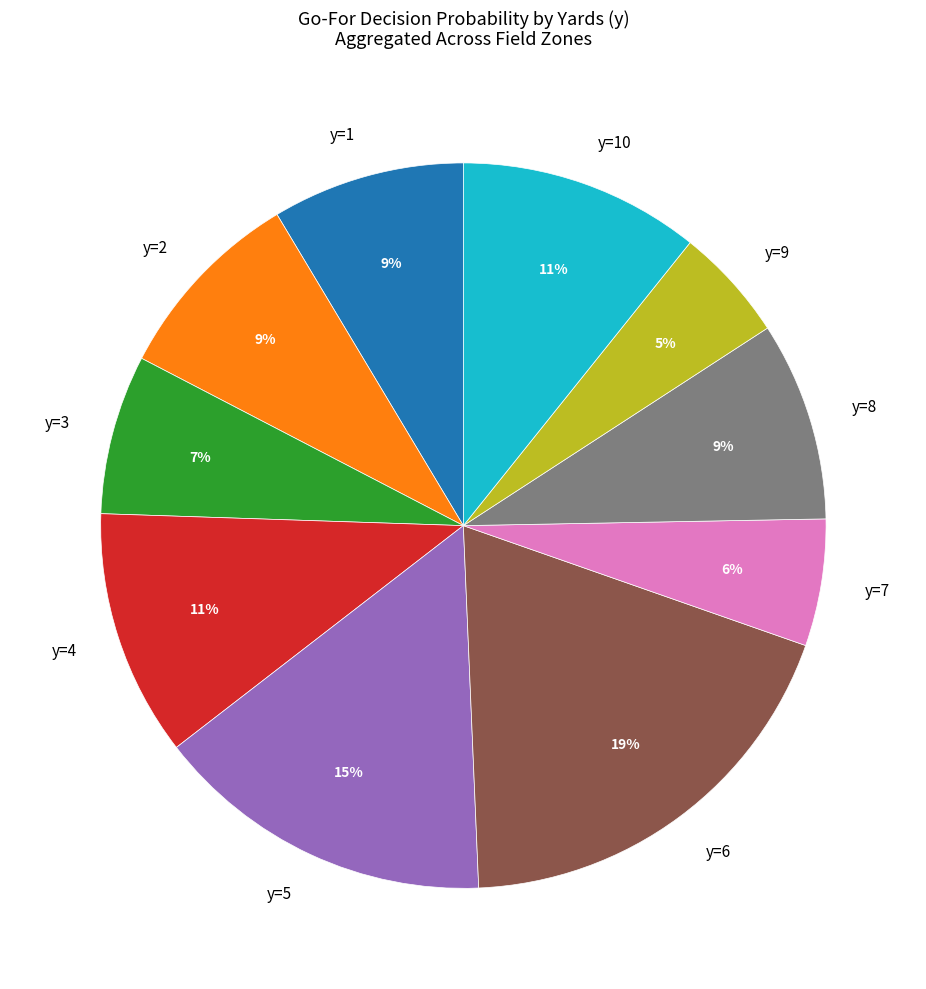

Which category has the smallest portion of the pie?

y=9